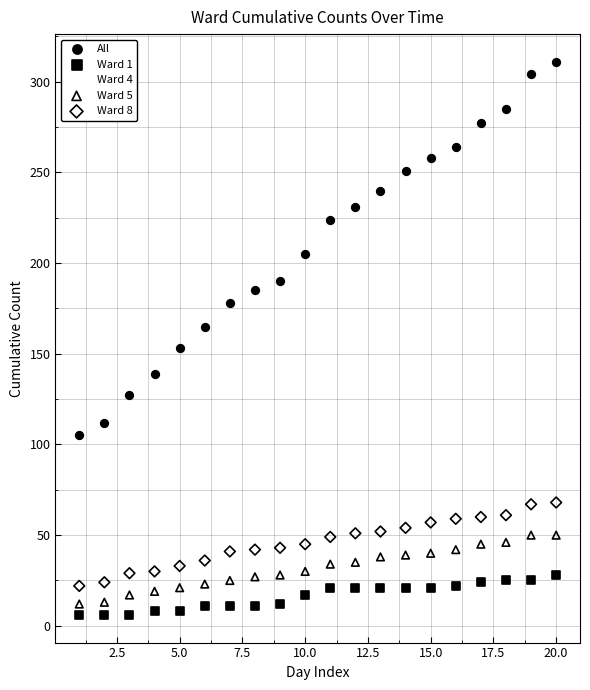

What are all the series names shown in the legend?

All, Ward 1, Ward 4, Ward 5, Ward 8